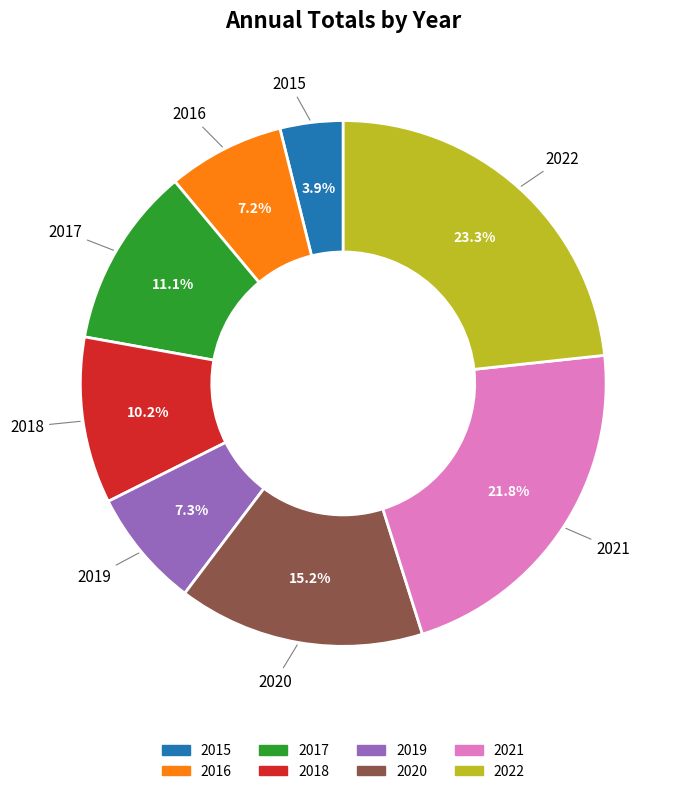

What percentage is the 2021 slice, to the nearest percent?

22%